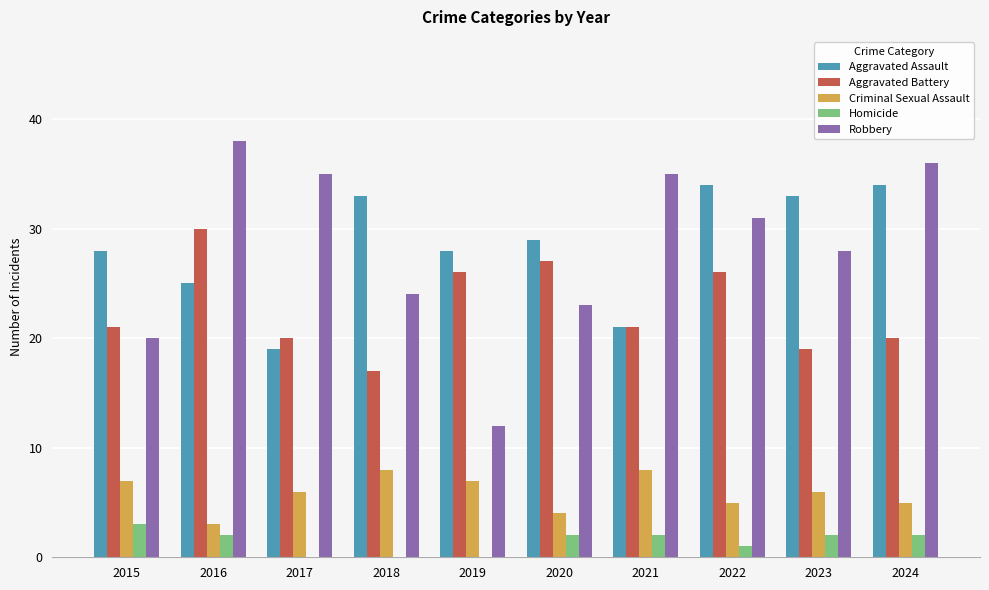

How many groups of bars are there?

10